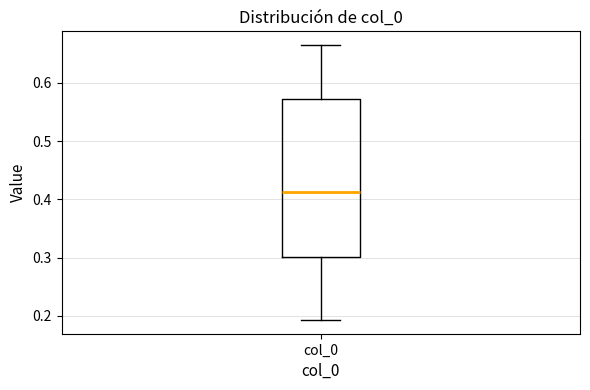

Read this box plot against the y-axis: the position of the median line, the range covered by the box, and the ends of both whiskers. The values are not printed on the chart, so give them approximately, as read against the axis.

median 0.41, box 0.30 to 0.57, whiskers 0.19 to 0.66